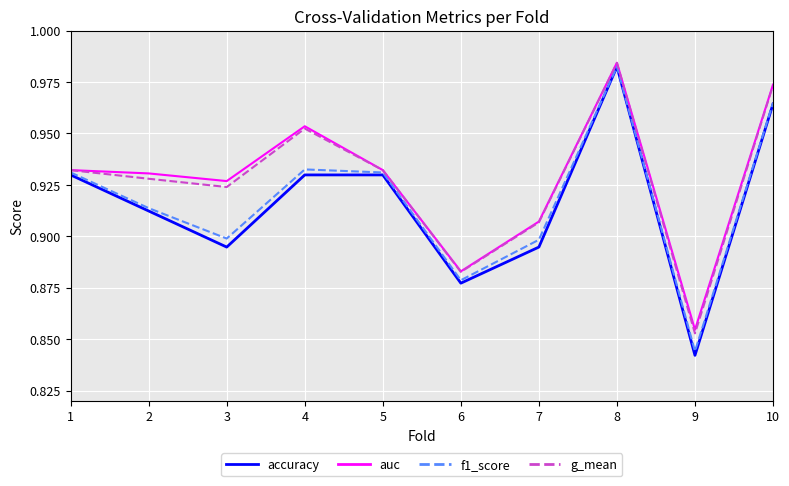

Which series changed the most between 2 and 6?

auc